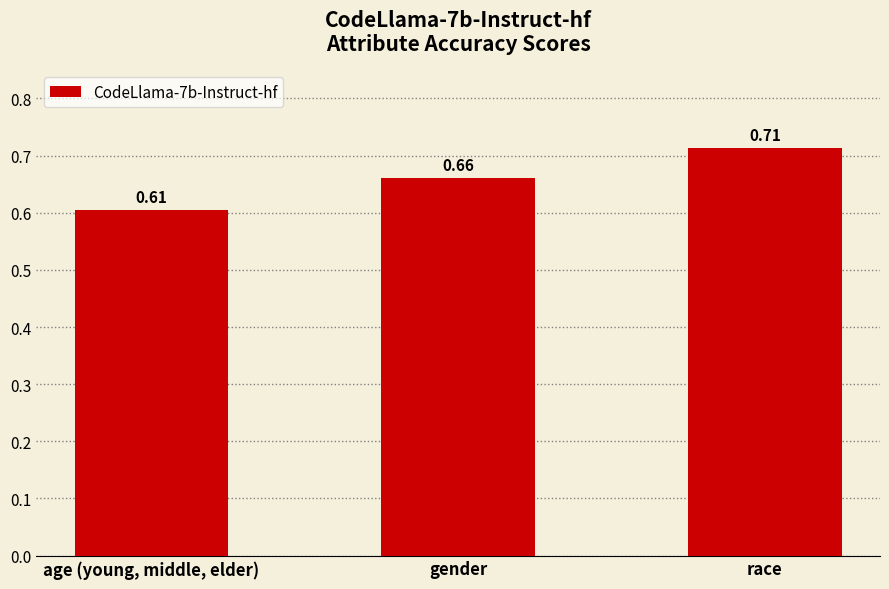

What position from the left is age (young, middle, elder)?

1